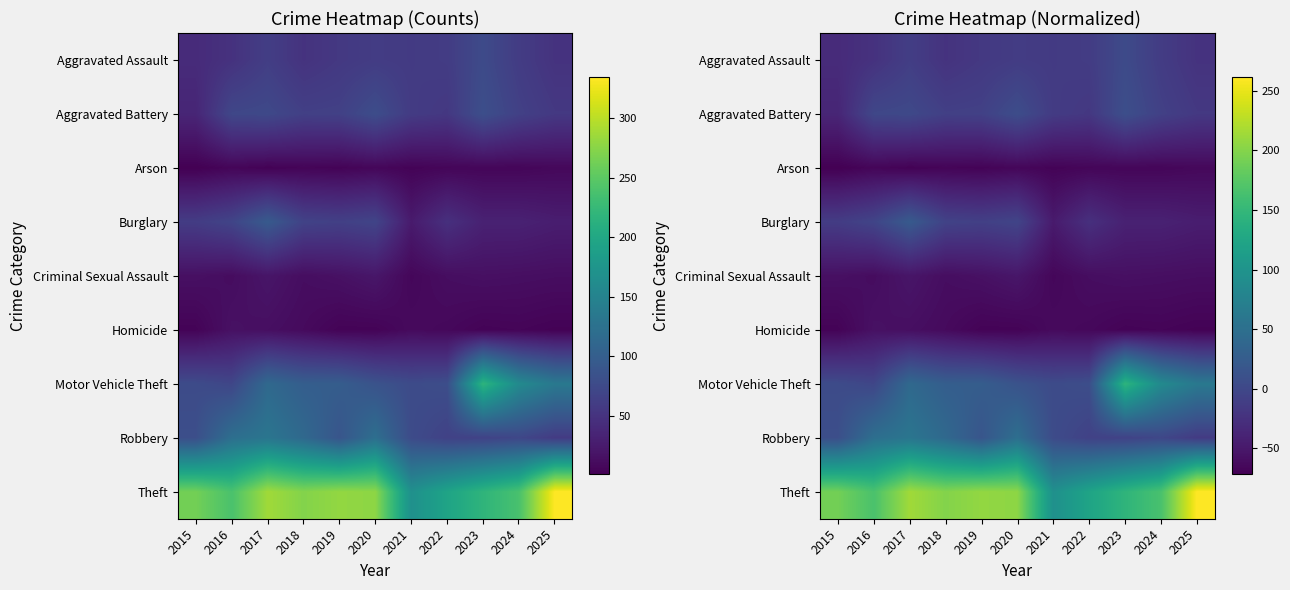

What is the difference between the highest and lowest values at 2025?

331.0